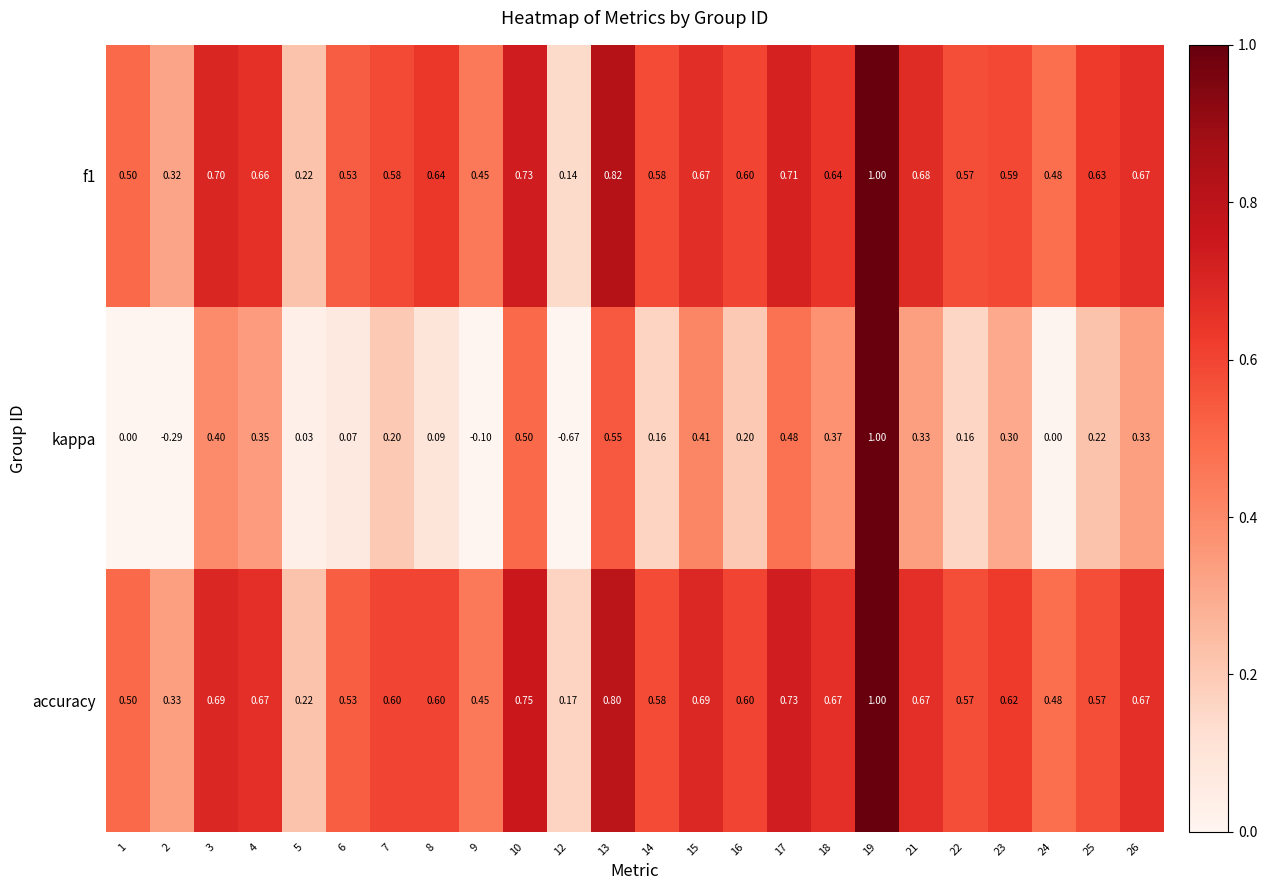

Is the value of kappa at 8 greater than the value of f1 at 17?

No